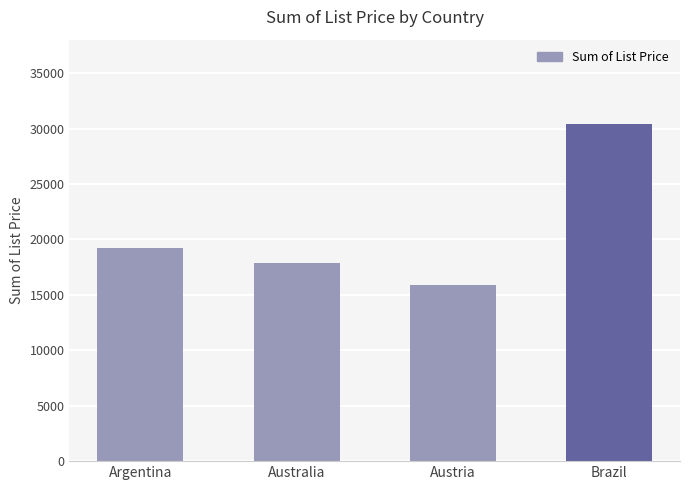

List the labels in order of value, largest first.

Brazil, Argentina, Australia, Austria